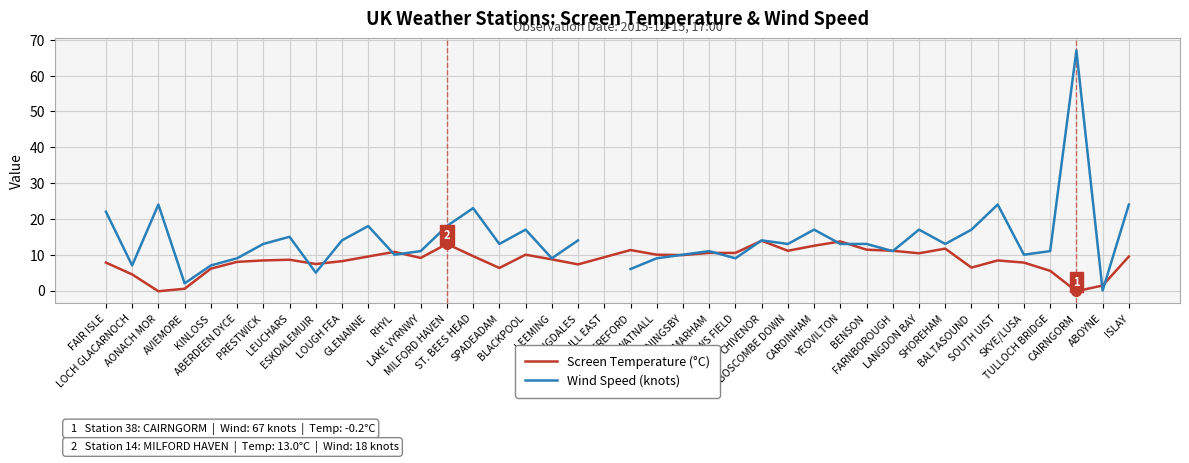

Count the number of categories in the chart.

40